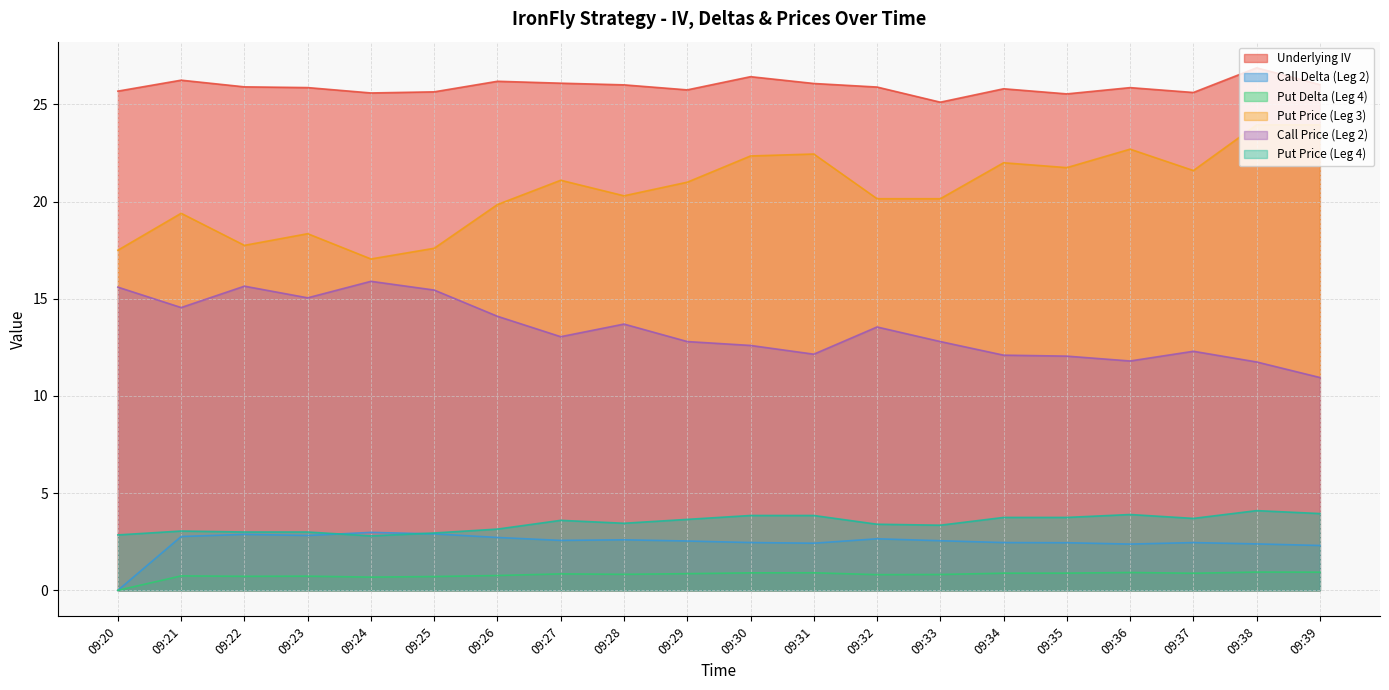

How many values in the Call Price (Leg 2) series are below 13?

10